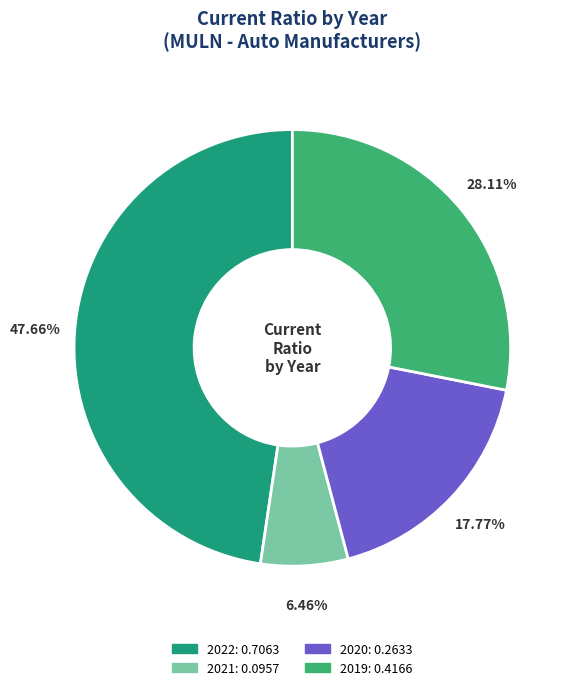

Count the number of slices in the pie.

4